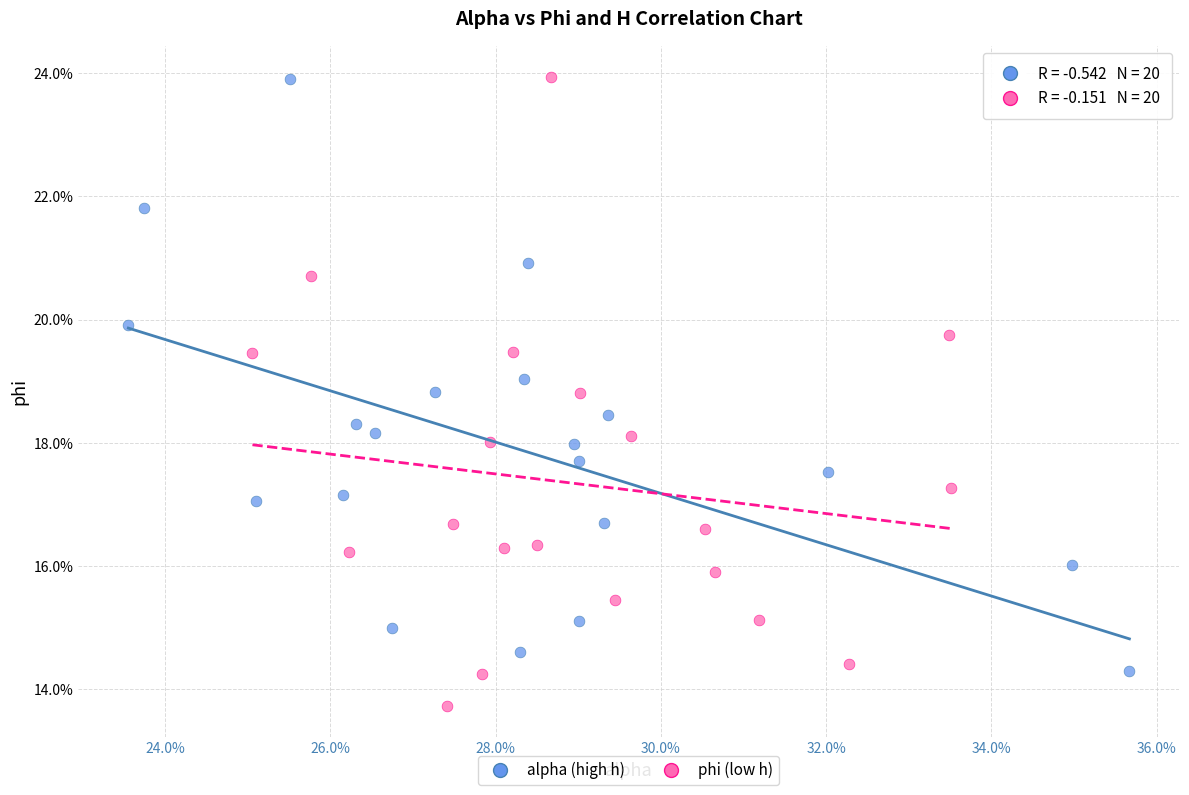

What are all the series names shown in the legend?

alpha (high h), phi (low h)